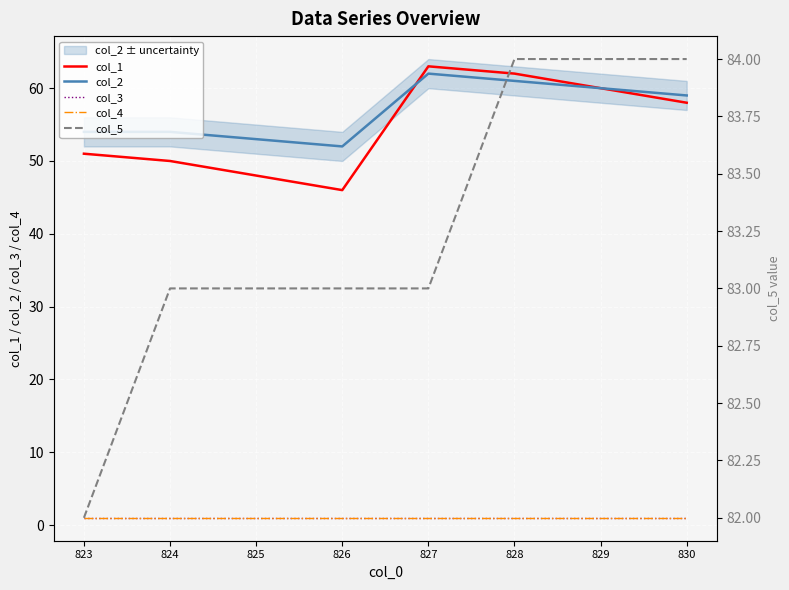

What is the value of the col_2 point at the 5th from the left?

62